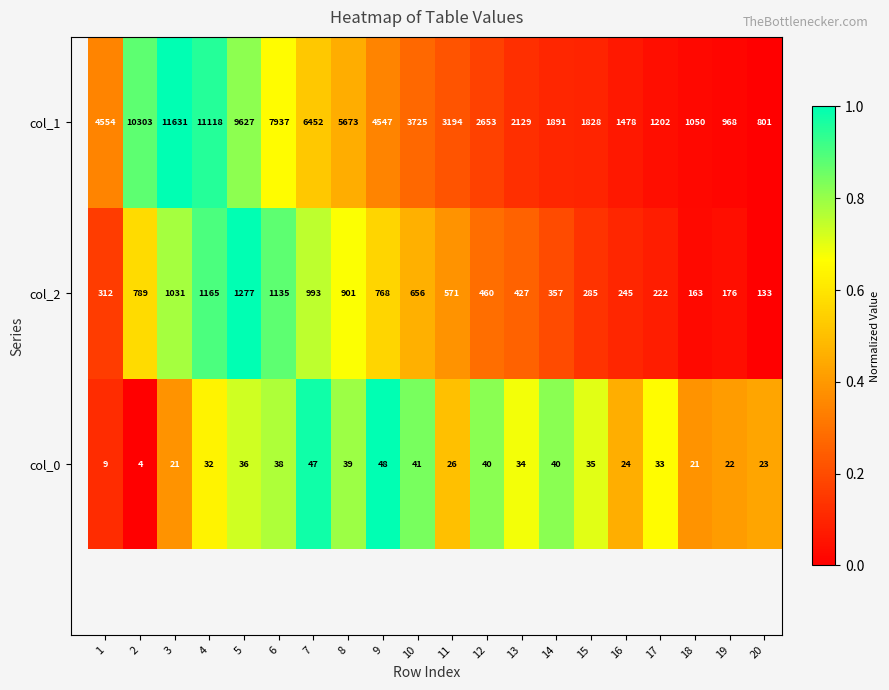

What is the total value across all series at 19?

1166